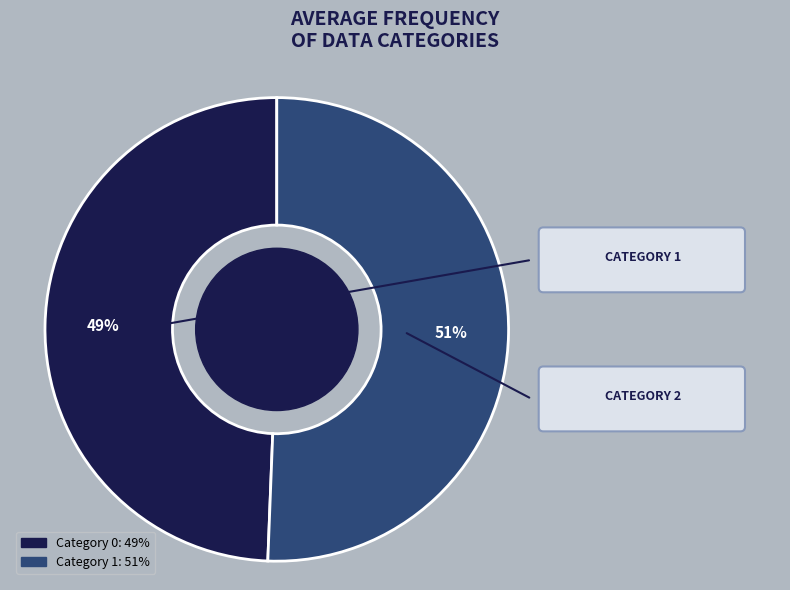

To the nearest percent, what is the average slice percentage?

50%